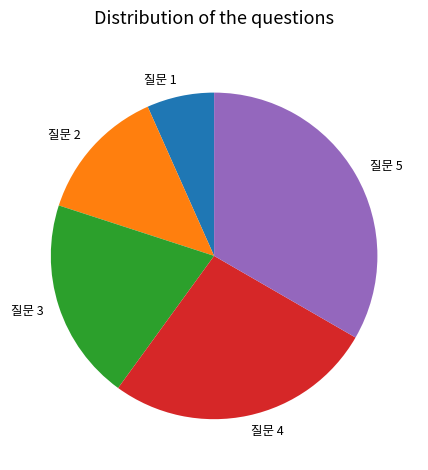

Between 질문 5 and 질문 1, which is larger?

질문 5